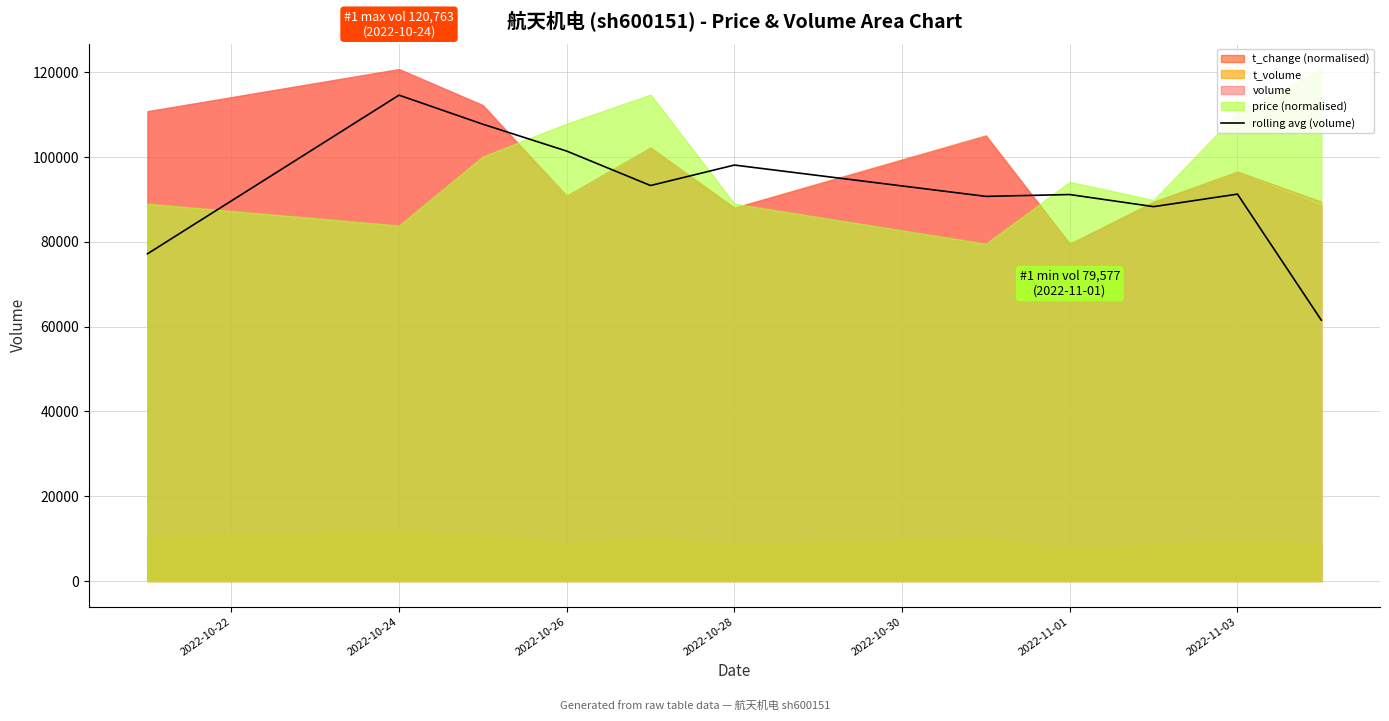

Which category has the highest value across all series?

2022-10-24